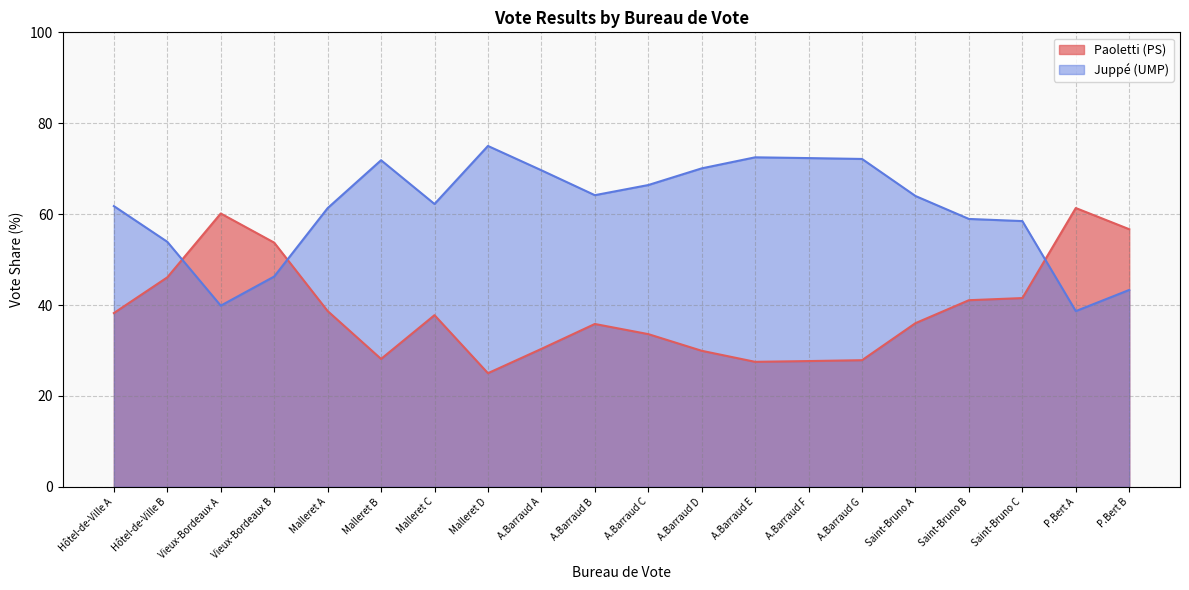

How many intersections are there between Paoletti (PS) and Juppé (UMP)?

3